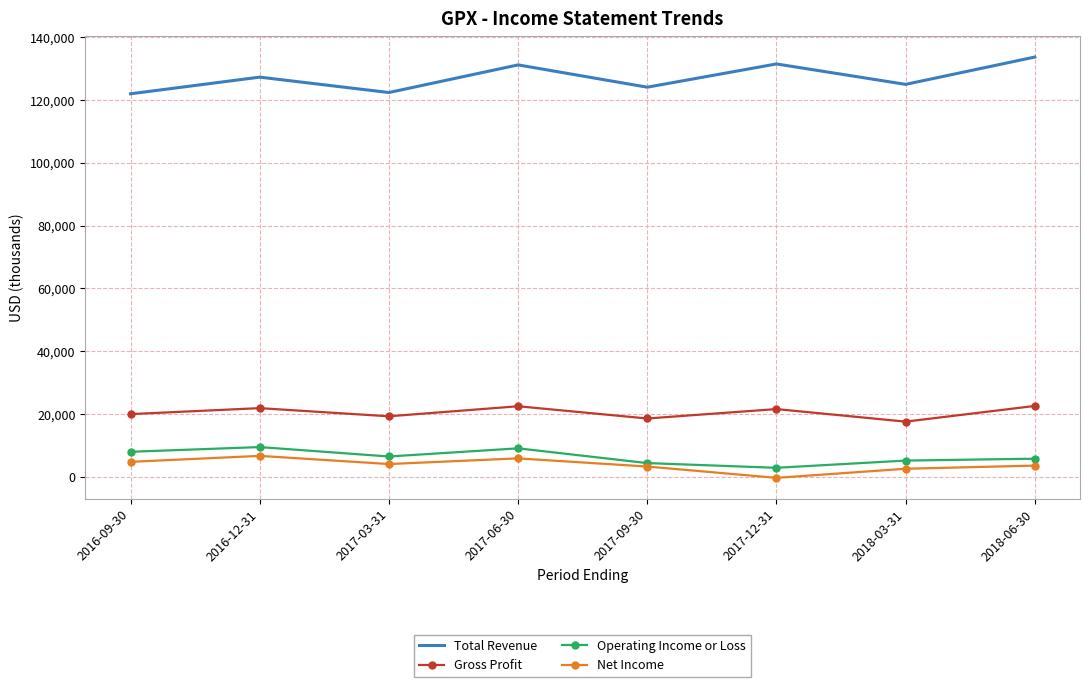

What is the maximum value shown in the chart?

133700